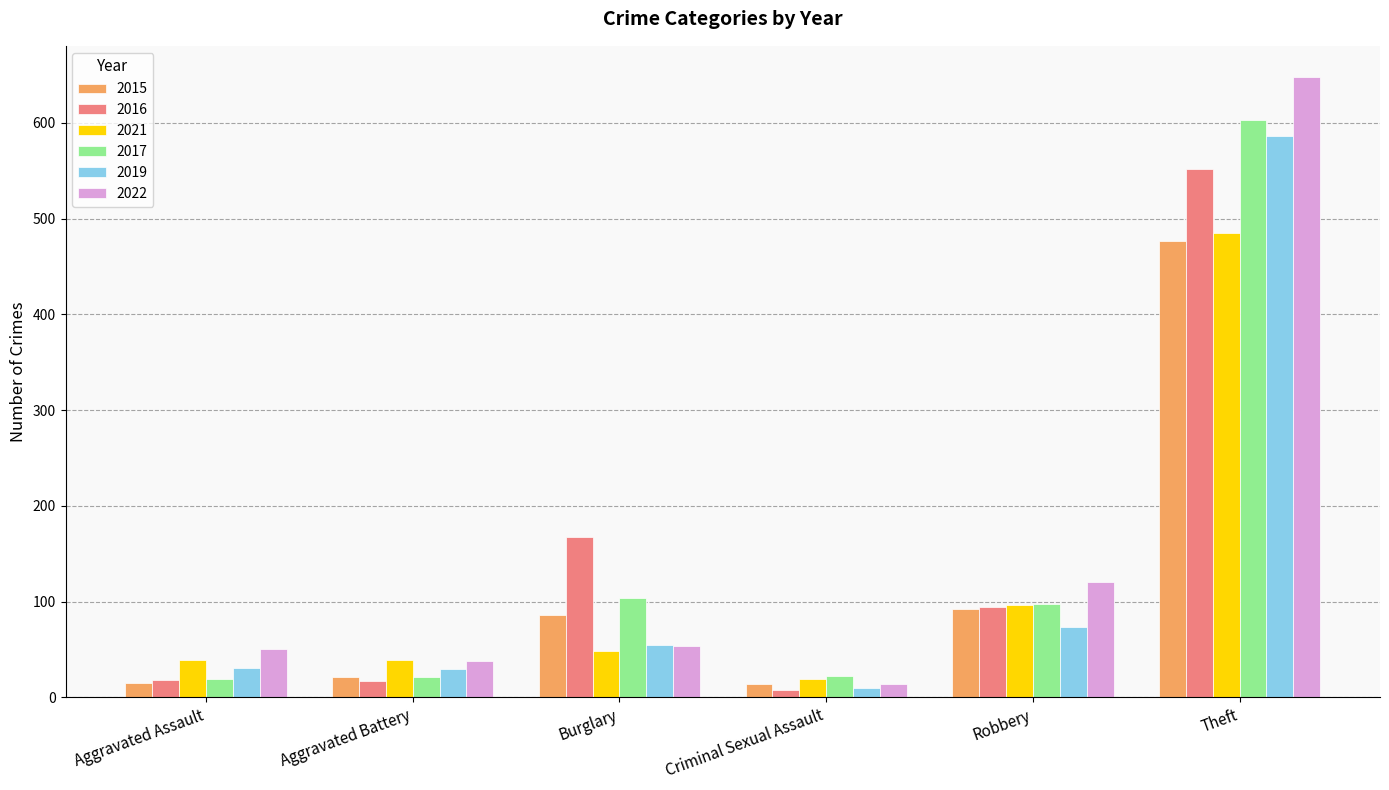

The value of 2016 at Robbery is 94. True or false?

True